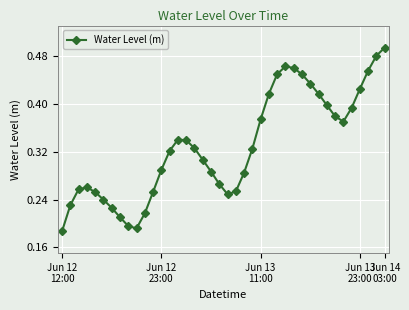

How many series are shown in this chart?

1